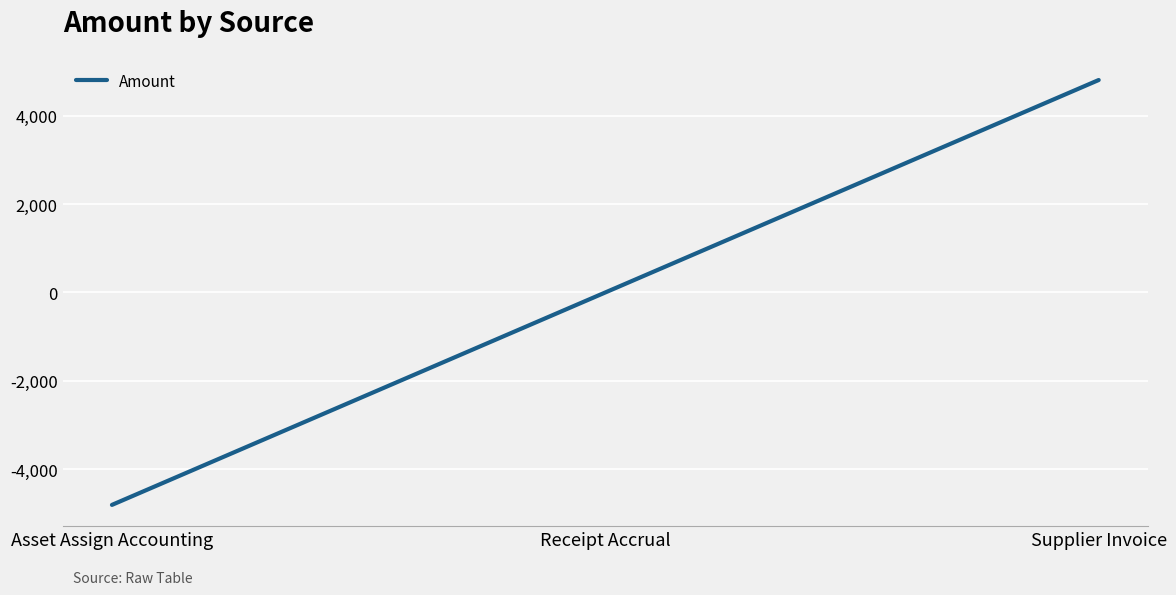

List the labels in order of value, largest first.

Supplier Invoice, Receipt Accrual, Asset Assign Accounting